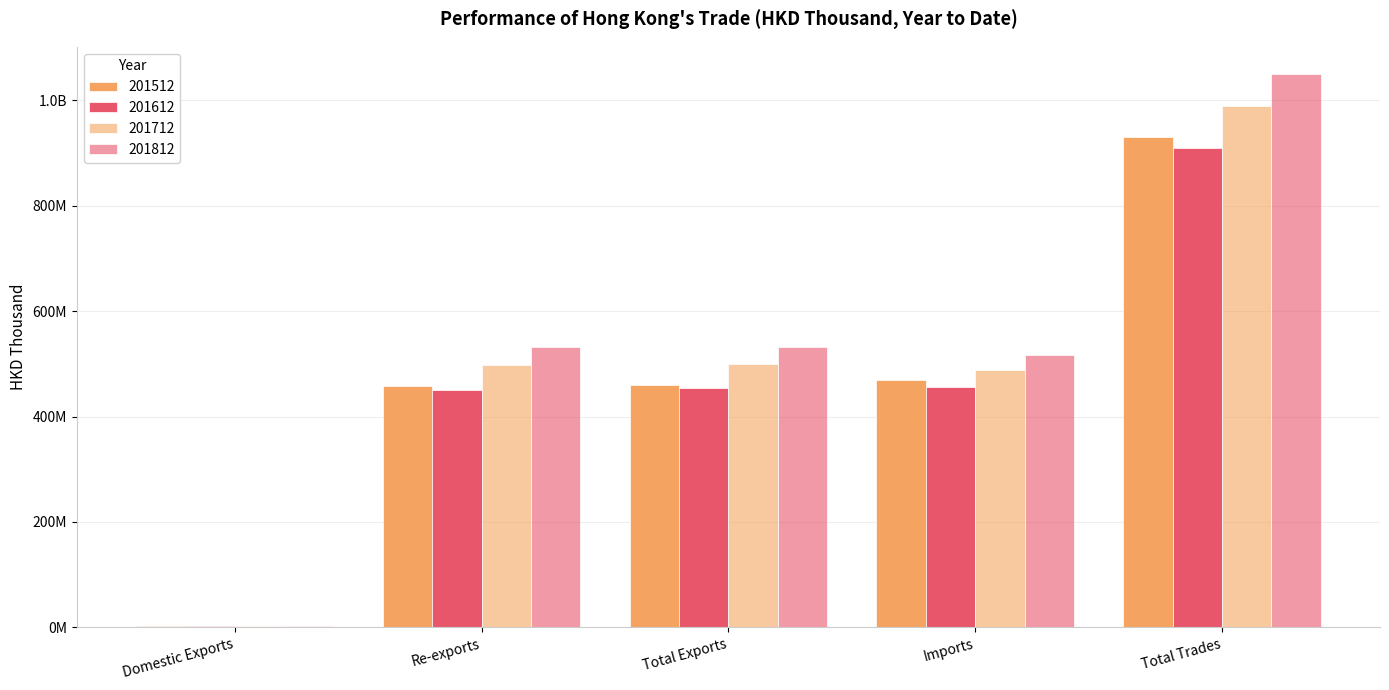

At Domestic Exports, list the series in order from largest to smallest.

201612, 201512, 201712, 201812